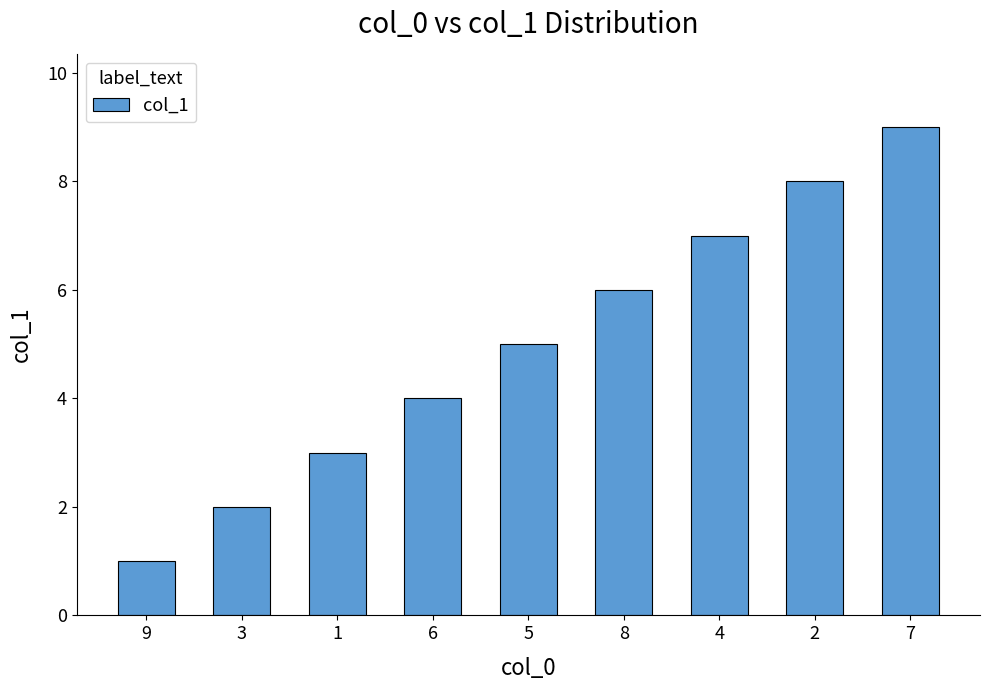

Which label corresponds to the smallest value in the chart?

9